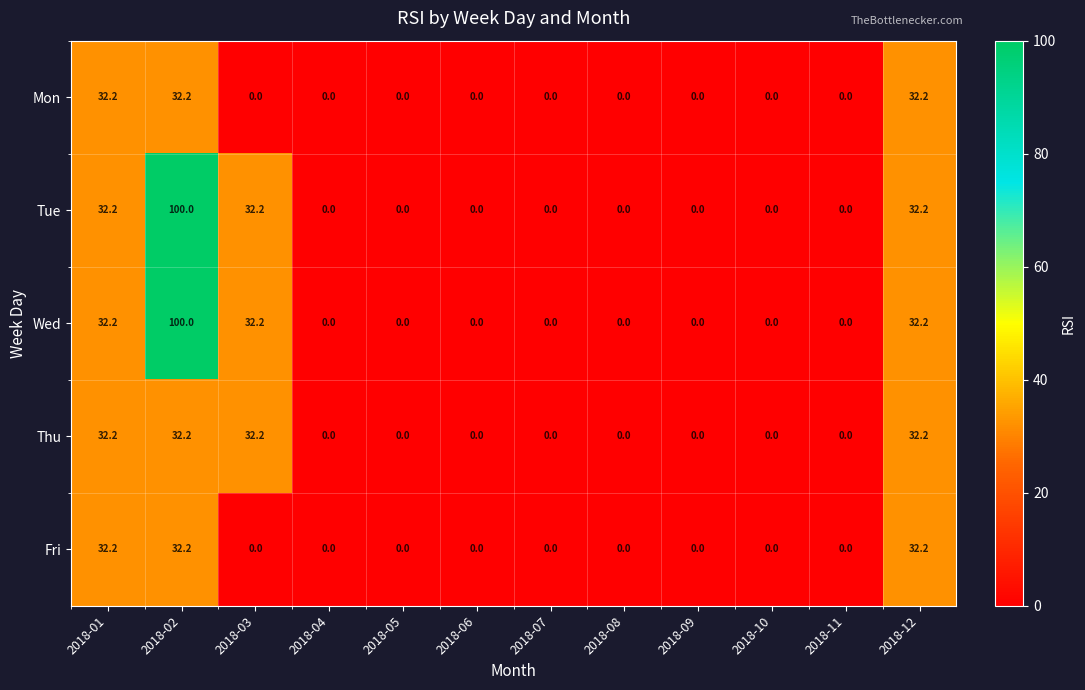

What is the difference between the highest and lowest values at 2018-02?

67.8